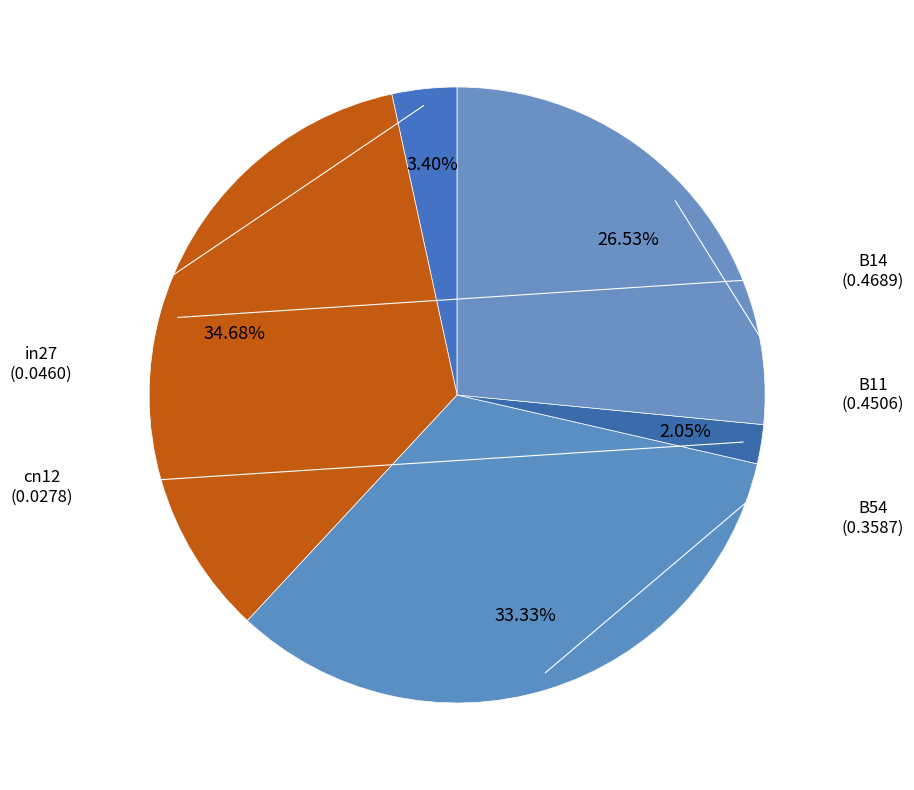

What percentage is the cn12 slice, to the nearest percent?

2%